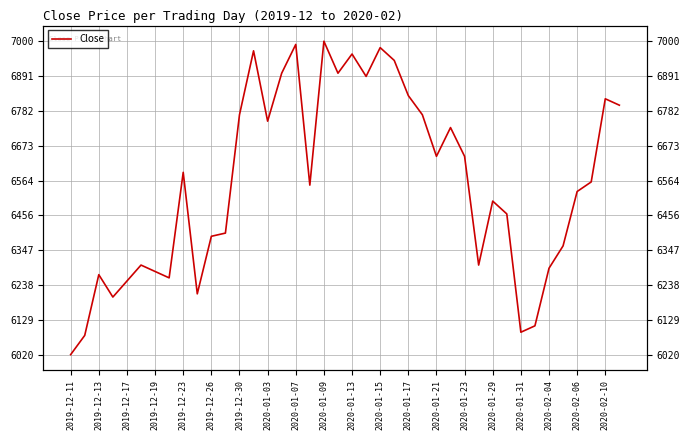

How many distinct data groups are displayed?

1